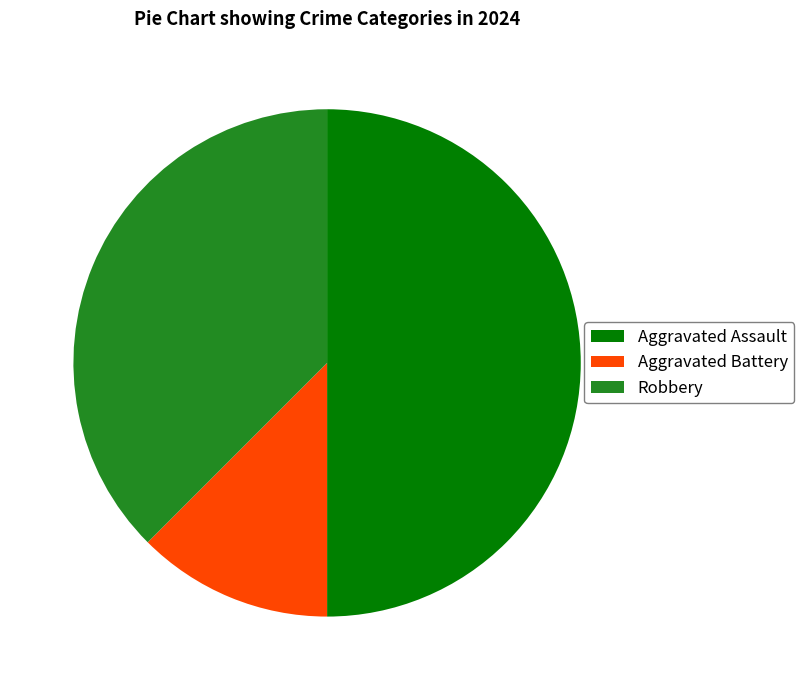

Do Aggravated Assault and Robbery together represent more than half of the pie?

Yes